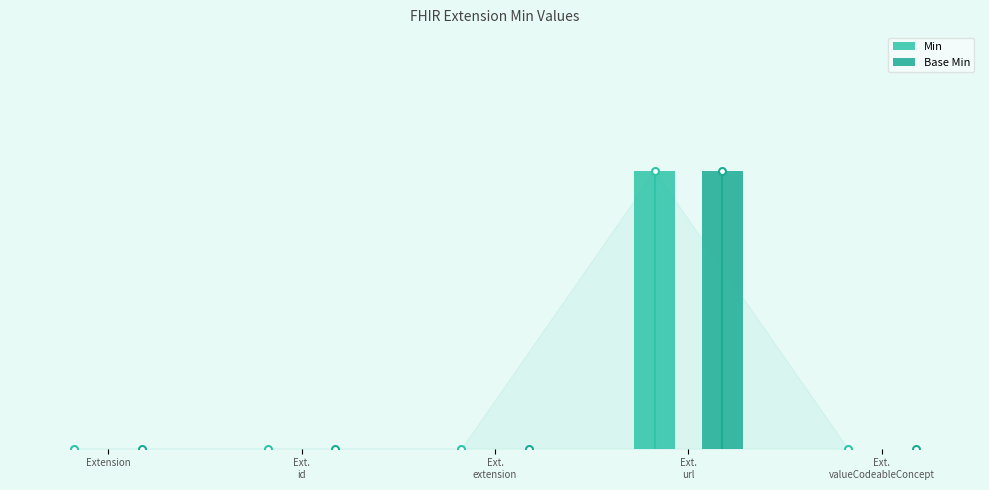

What is the total value across all series at Ext.
url?

2